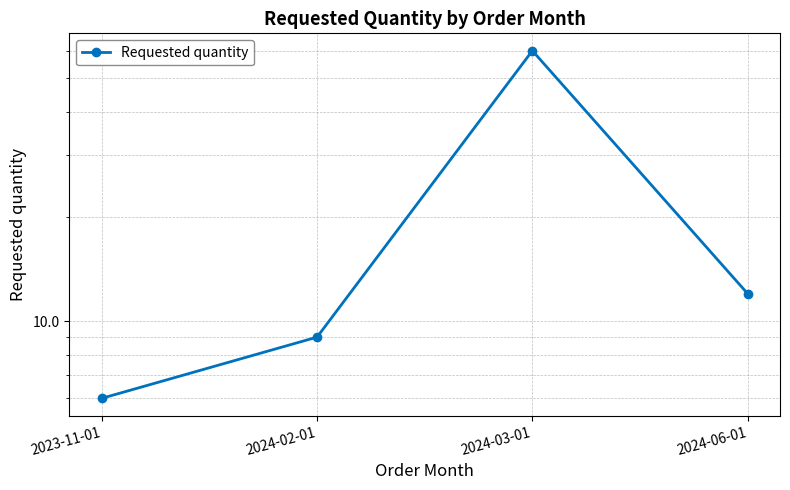

What is the smallest value displayed?

6